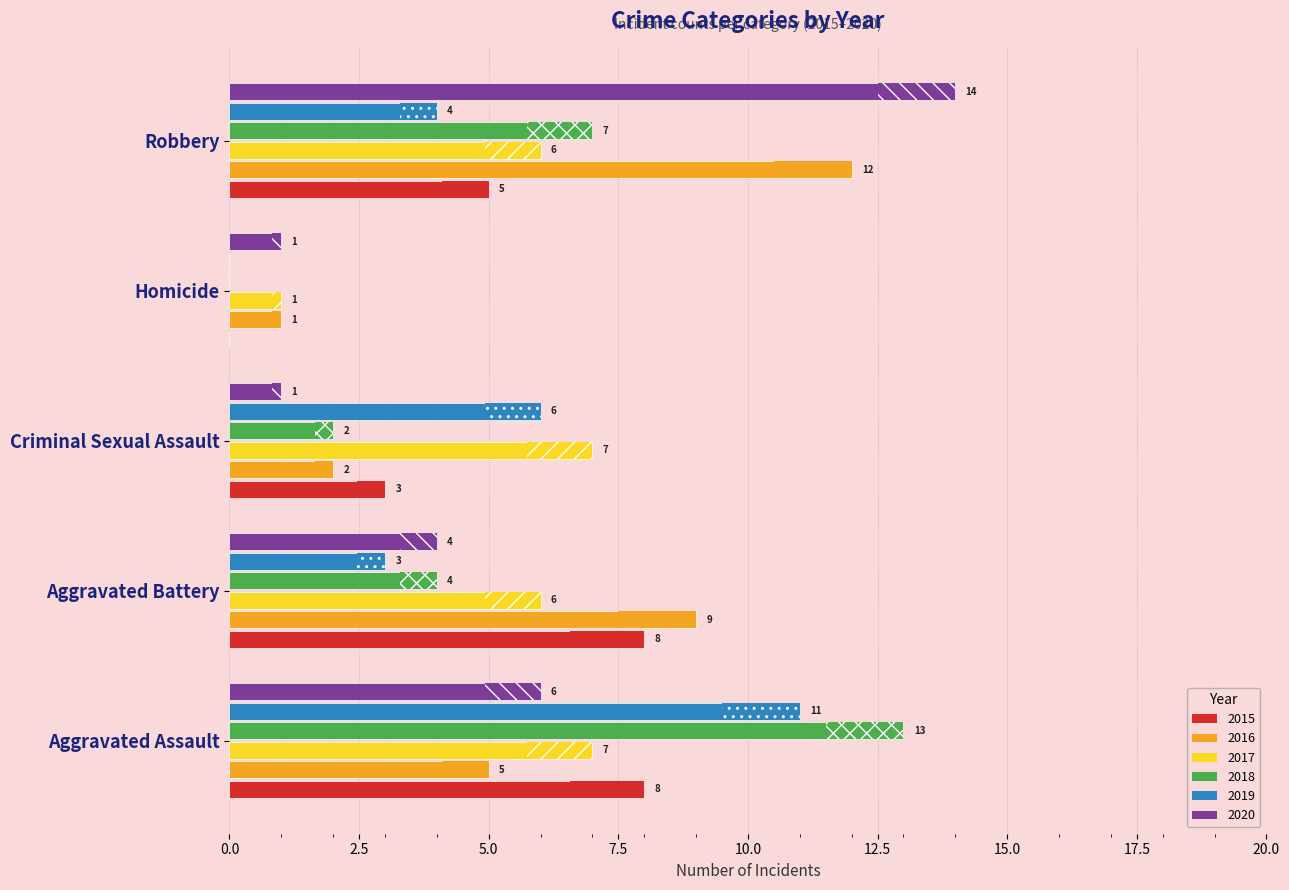

What are all the series names shown in the legend?

2015, 2016, 2017, 2018, 2019, 2020